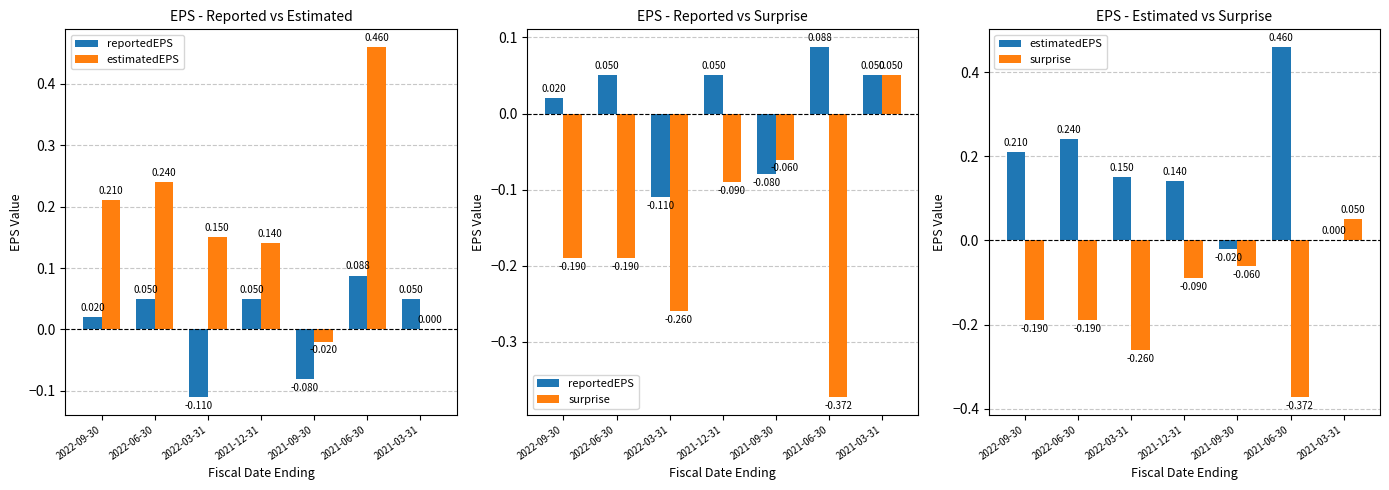

At 2021-12-31, list the series in order from smallest to largest.

surprise, reportedEPS, estimatedEPS